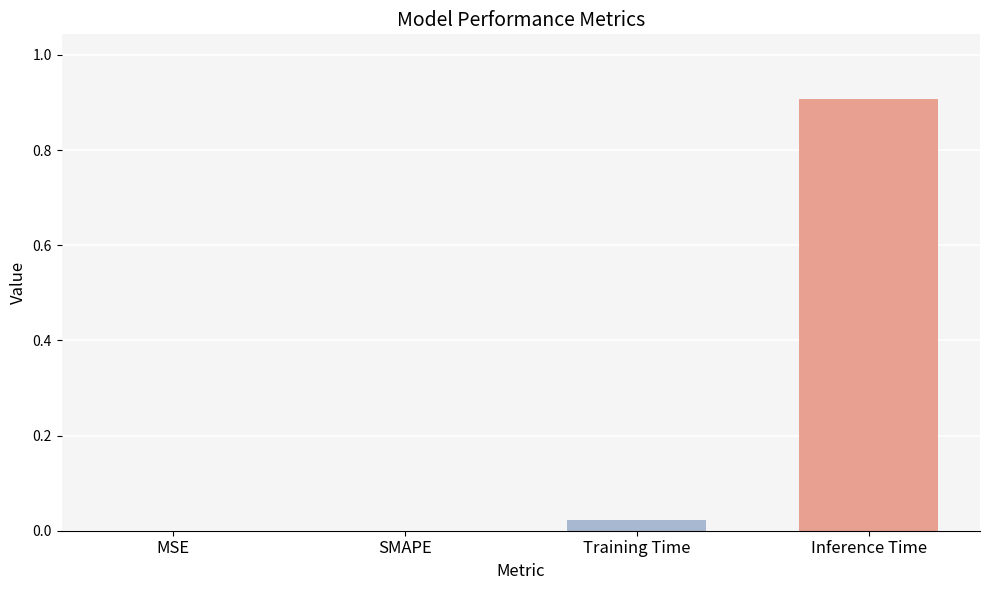

Read the value at Inference Time.

0.9